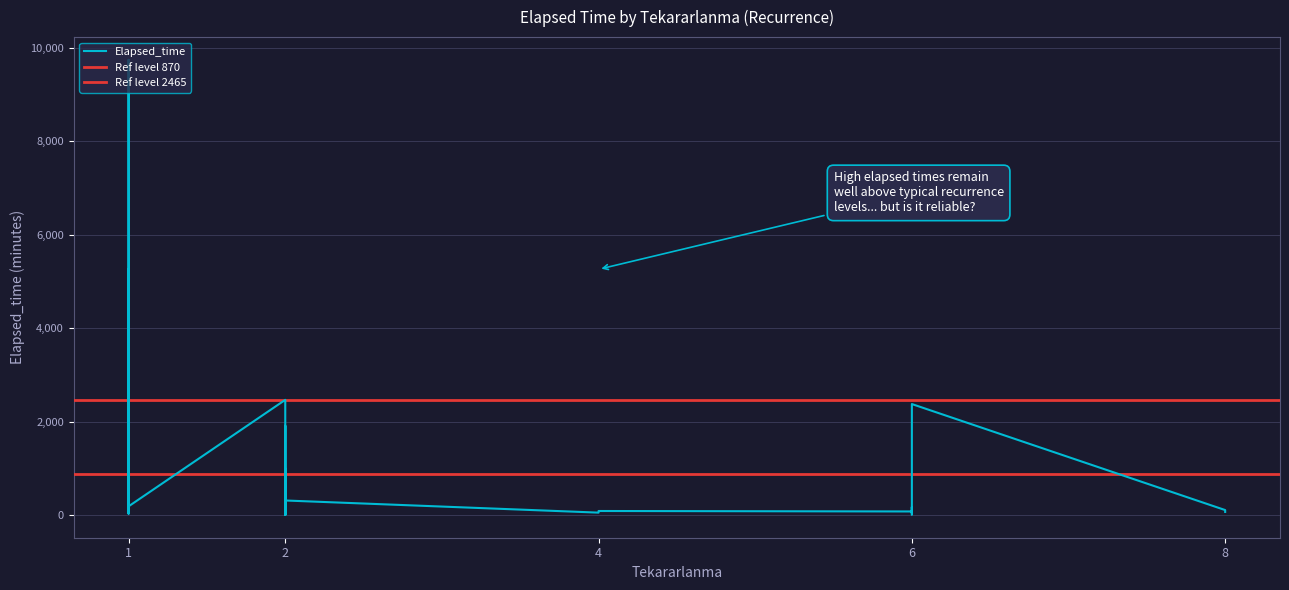

Does the chart have visible grid lines?

Yes